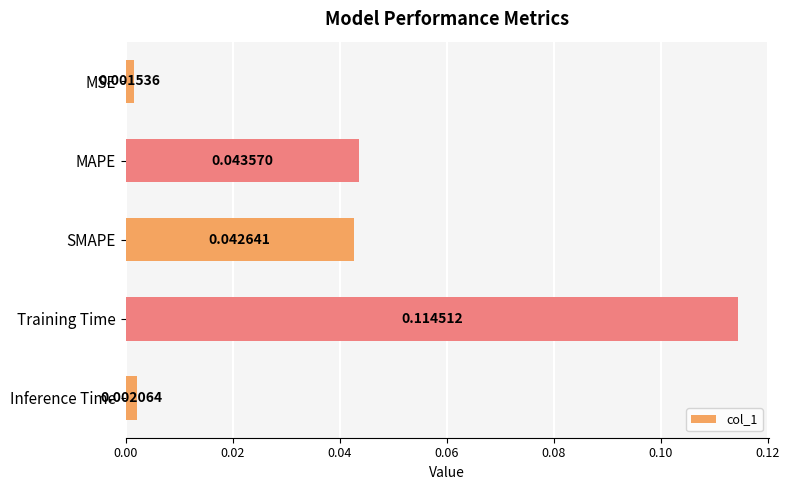

List the labels in order of value, smallest first.

MSE, Inference Time, SMAPE, MAPE, Training Time